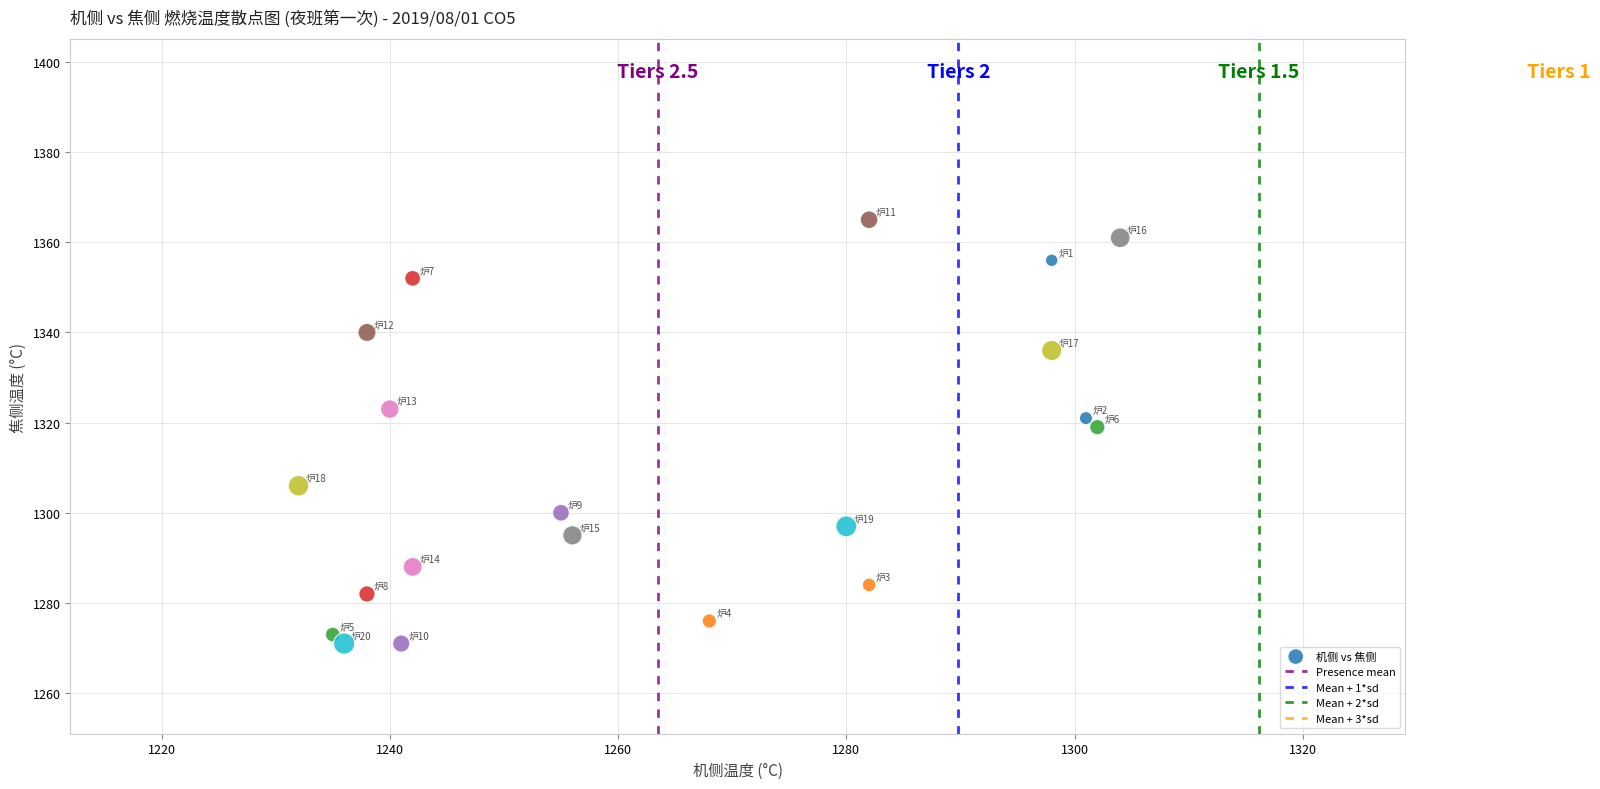

What is the range of Y values (max minus min)?

94